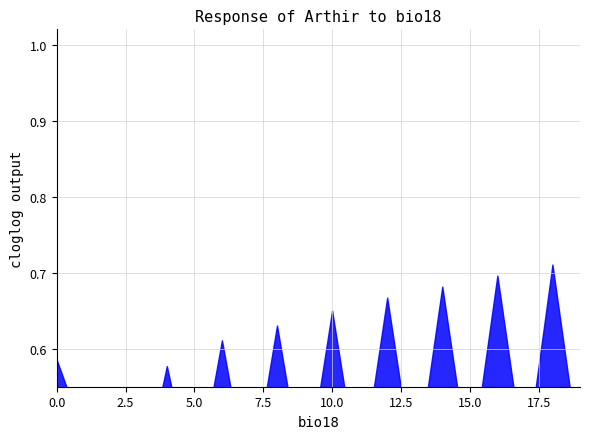

The chart shows a value of 0.1 at 15. True or false?

False